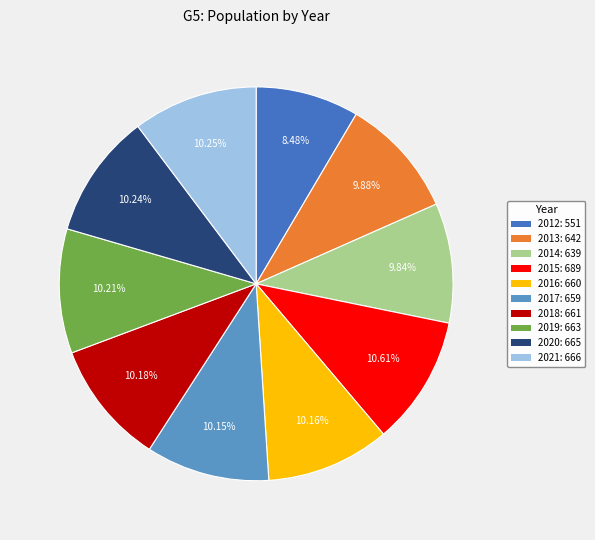

Do 2017: 659 and 2012: 551 together represent more than half of the pie?

No